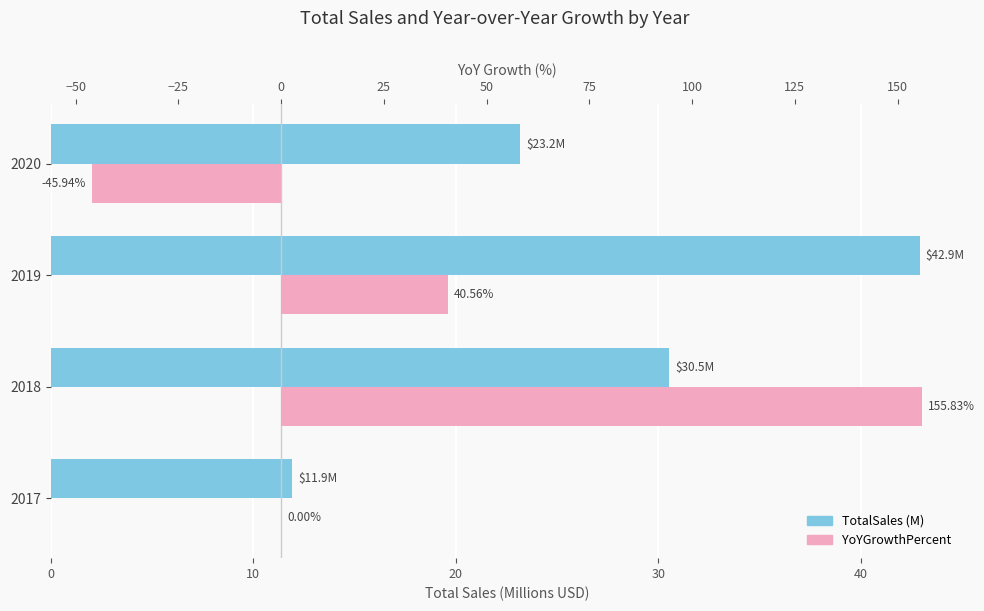

The YoYGrowthPercent series shows 40.6 at 20. True or false?

True